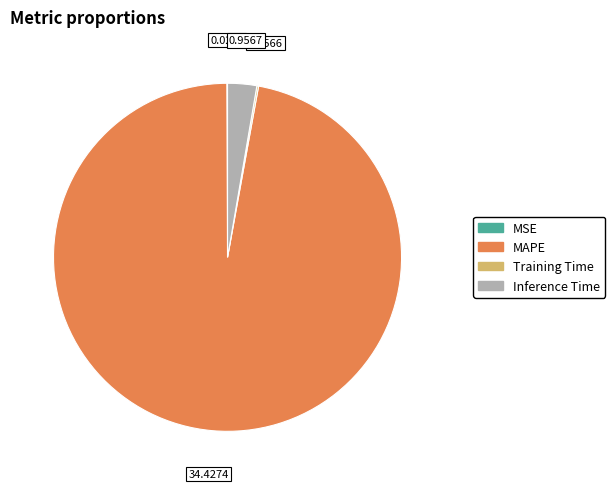

Which slice is the largest?

MAPE